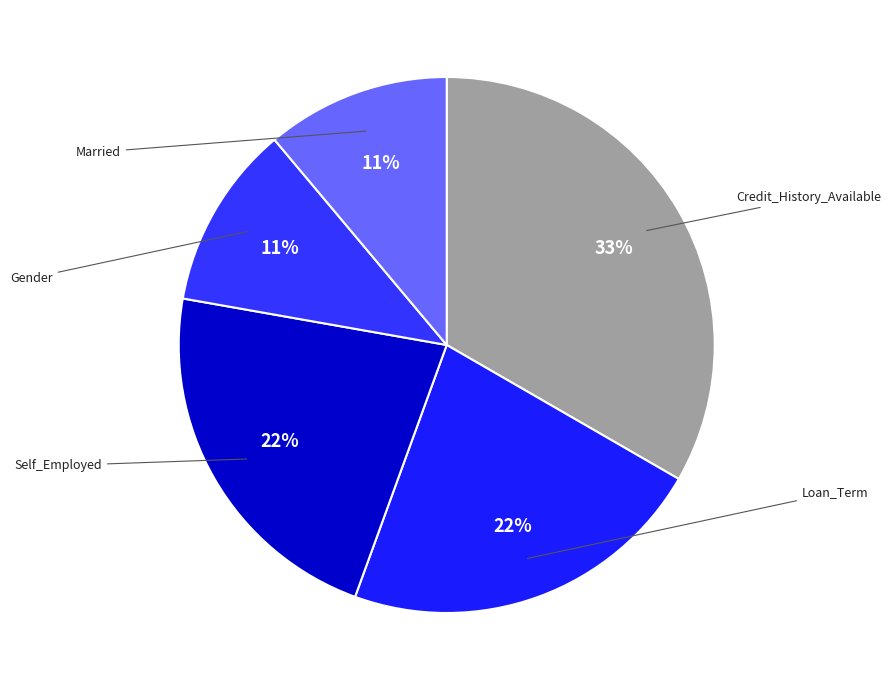

Which slice is the largest?

Credit_History_Available